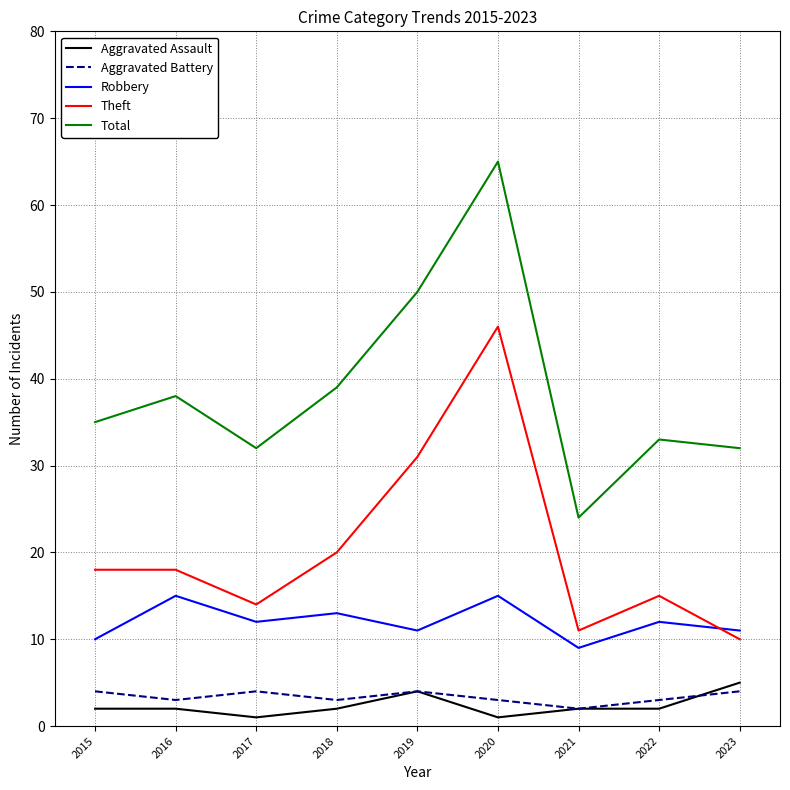

Where is the first local maximum for Aggravated Battery?

2017